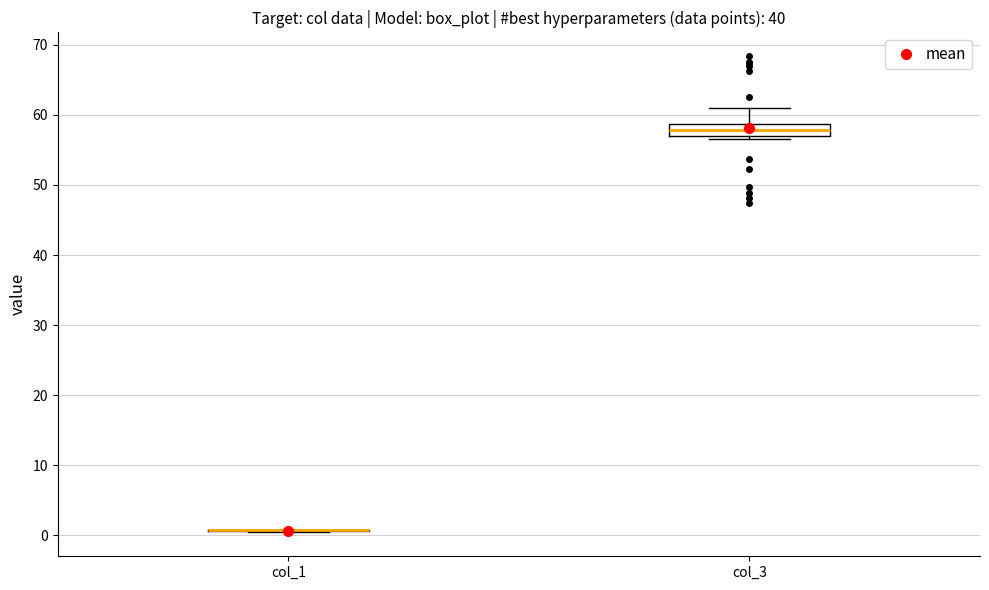

Reading left to right, read every box against the y-axis: the position of its median line, the range the box covers, and the ends of its whiskers. The values are not printed on the chart, so give them approximately, as read against the axis.

col_1: box collapsed to a line at 1, whiskers 1 to 1
col_3: median 58, box 57 to 59, whiskers 57 (just below the box's lower edge) to 61